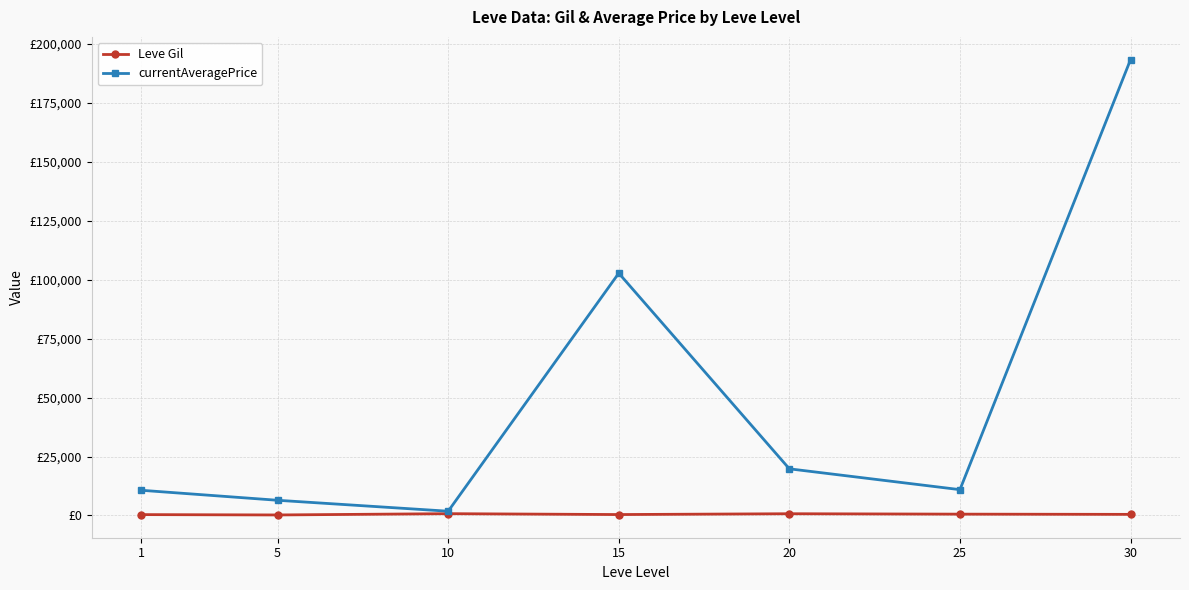

At which category is the sum across all series the highest?

30